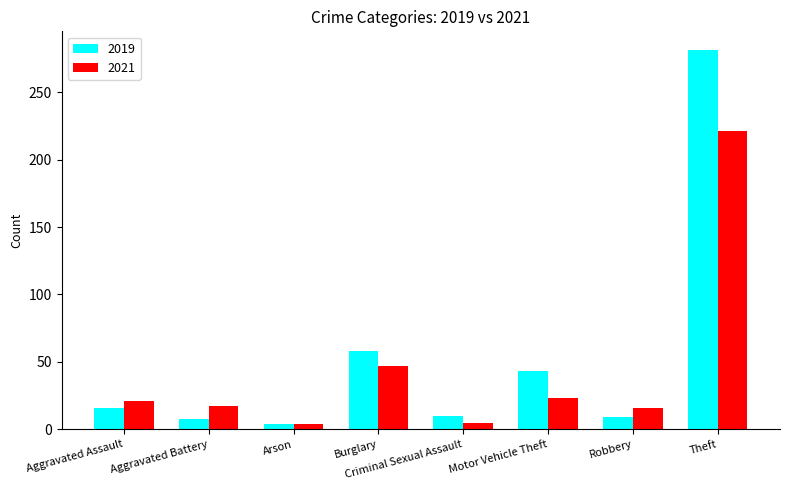

What position from the right is Arson?

6